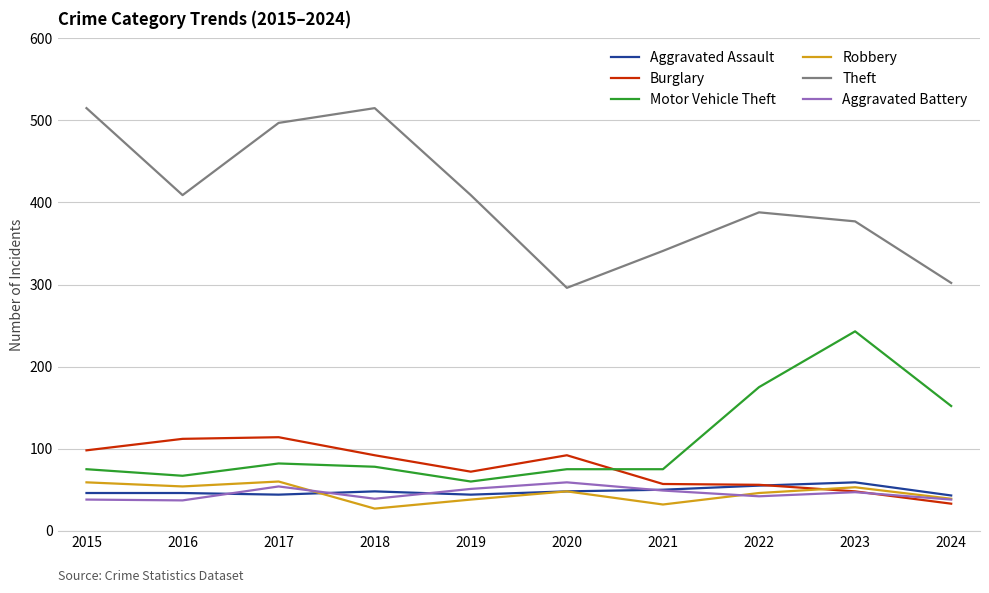

True or false: Theft and Robbery intersect in this chart.

False